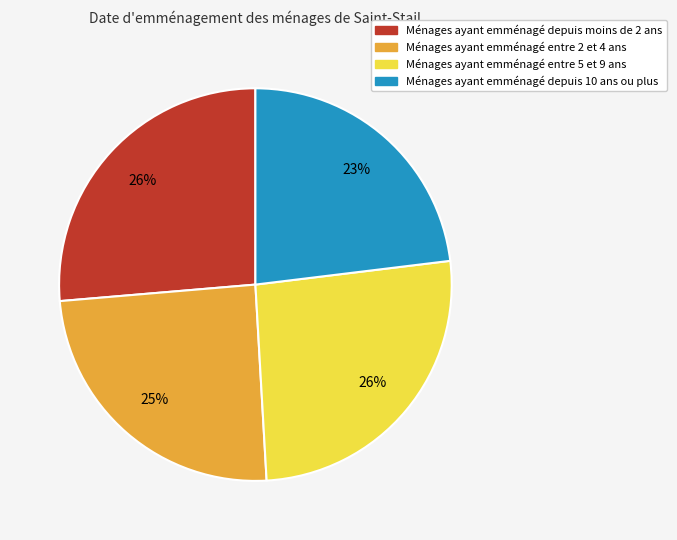

Is there any slice that represents more than half of the pie?

No